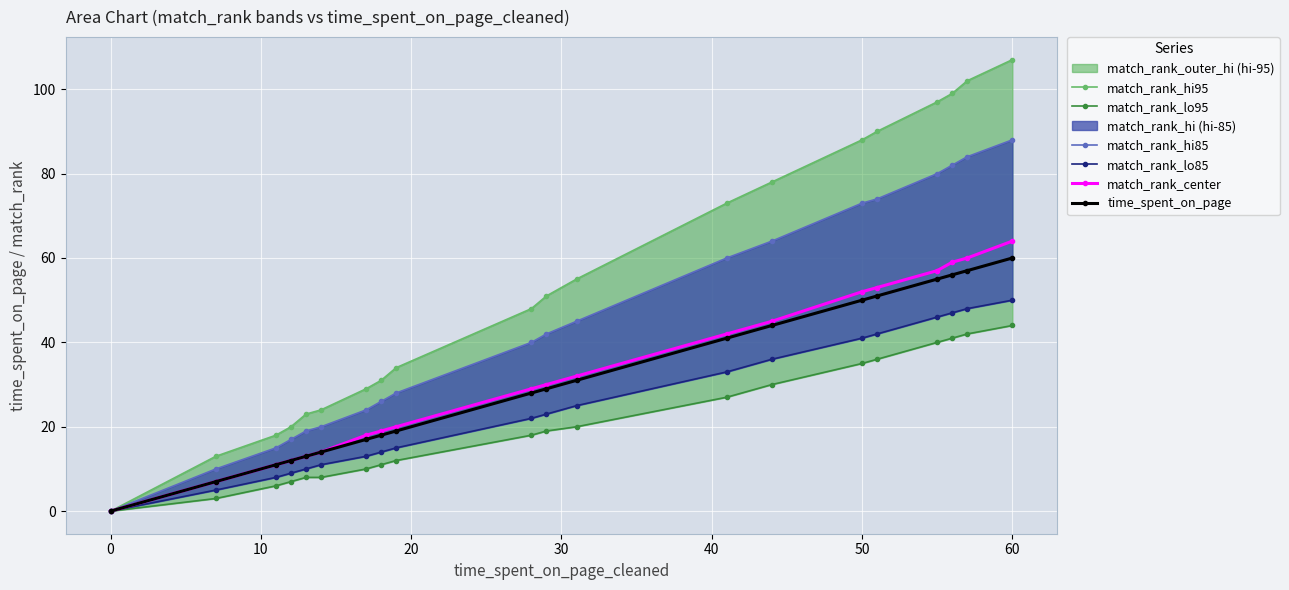

What is the highest value of the match_rank_center series?

64